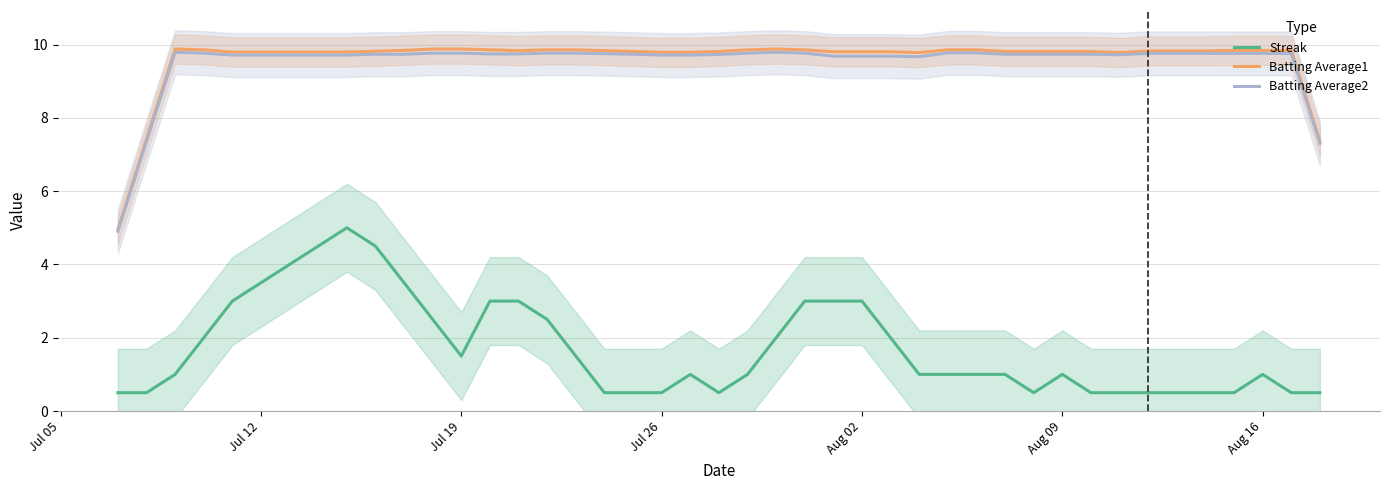

What is the difference between the maximum and minimum values in the Streak series?

4.5